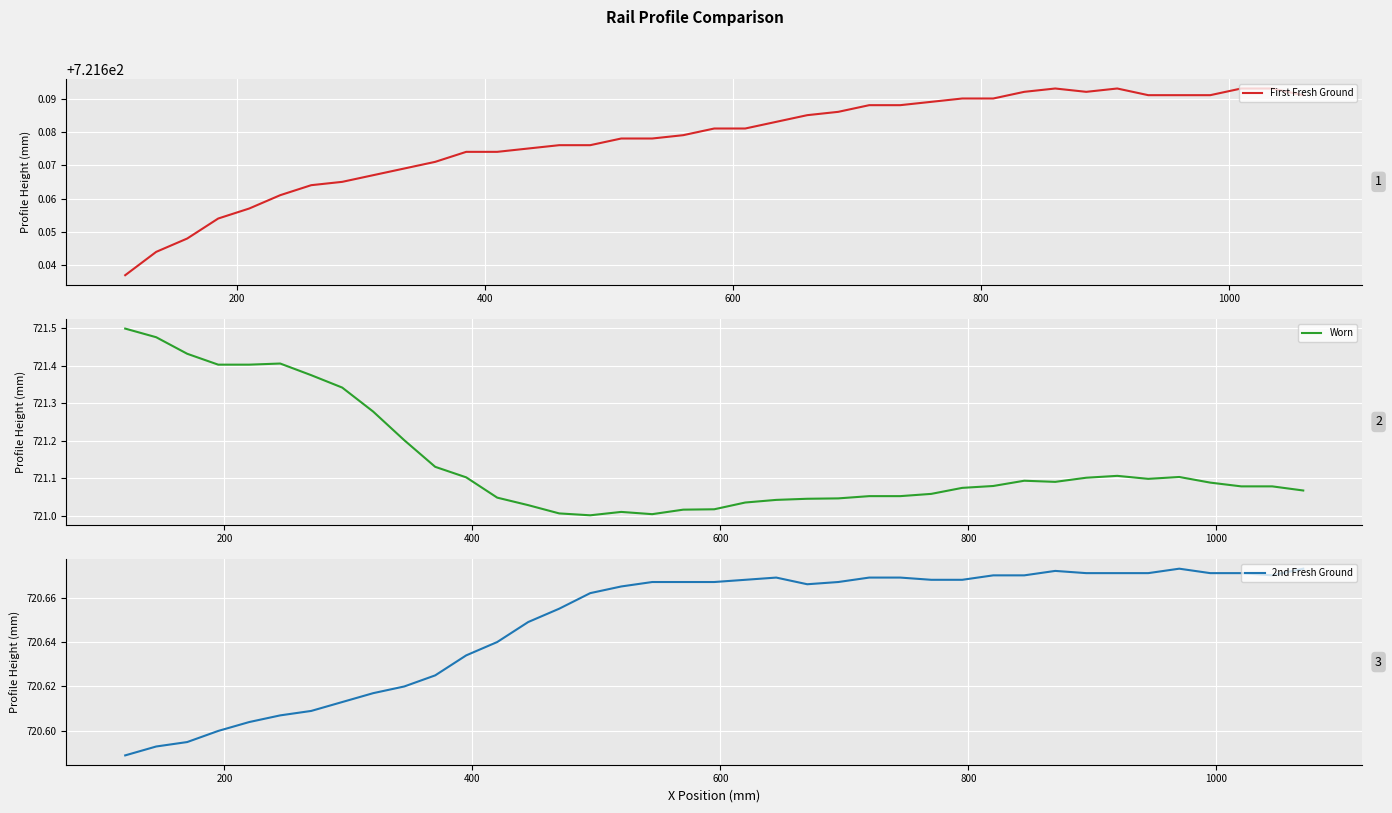

What is the difference between the maximum and second lowest values in the Worn series?

0.5